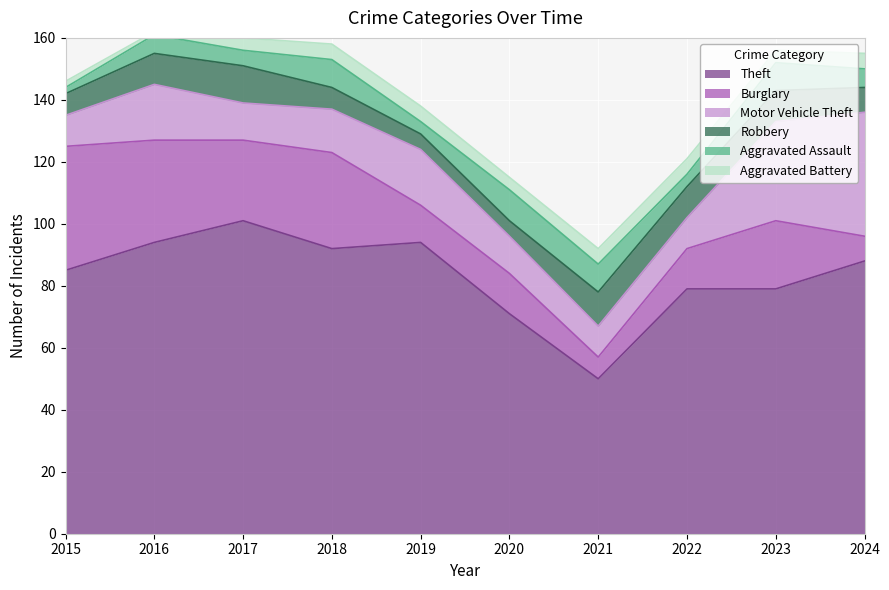

What is the lowest value of the Burglary series?

7